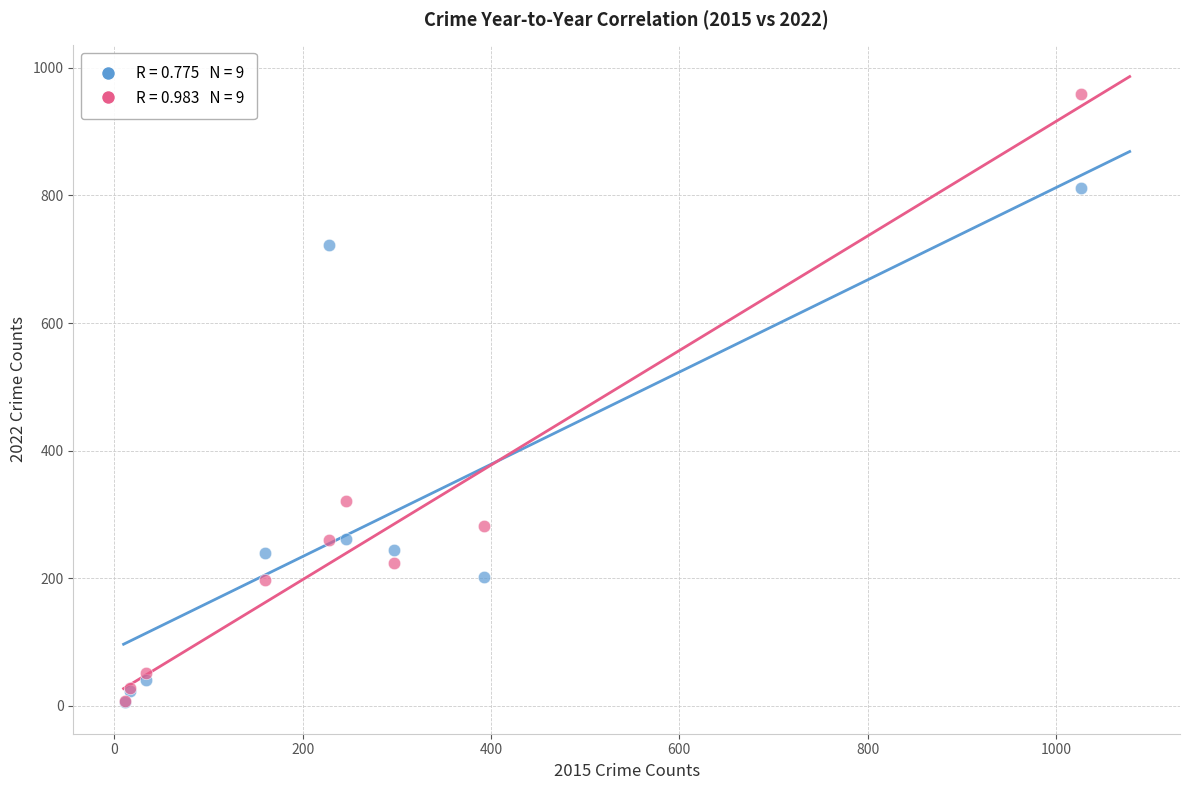

Across all series, what Y value is closest to 482?

321